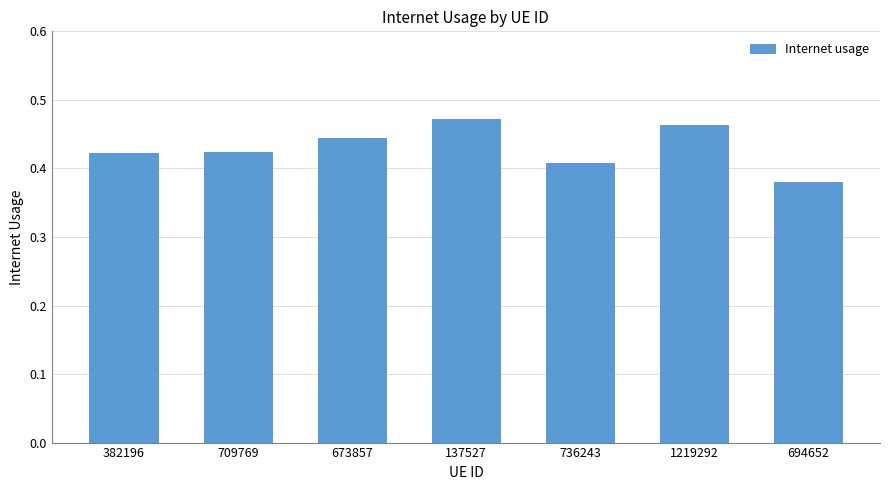

Are the bars horizontal?

No